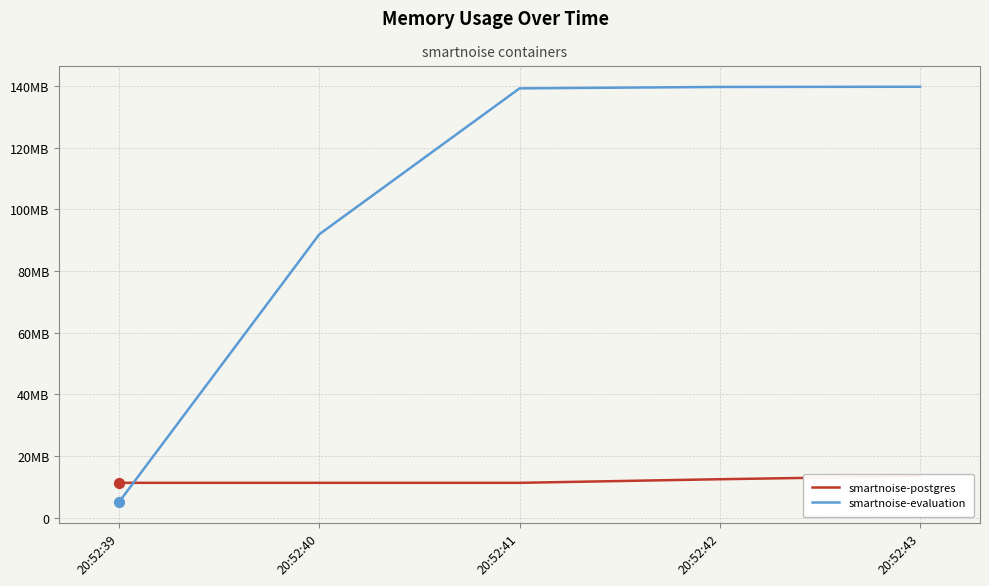

Which series contains the lowest Y value?

smartnoise-evaluation